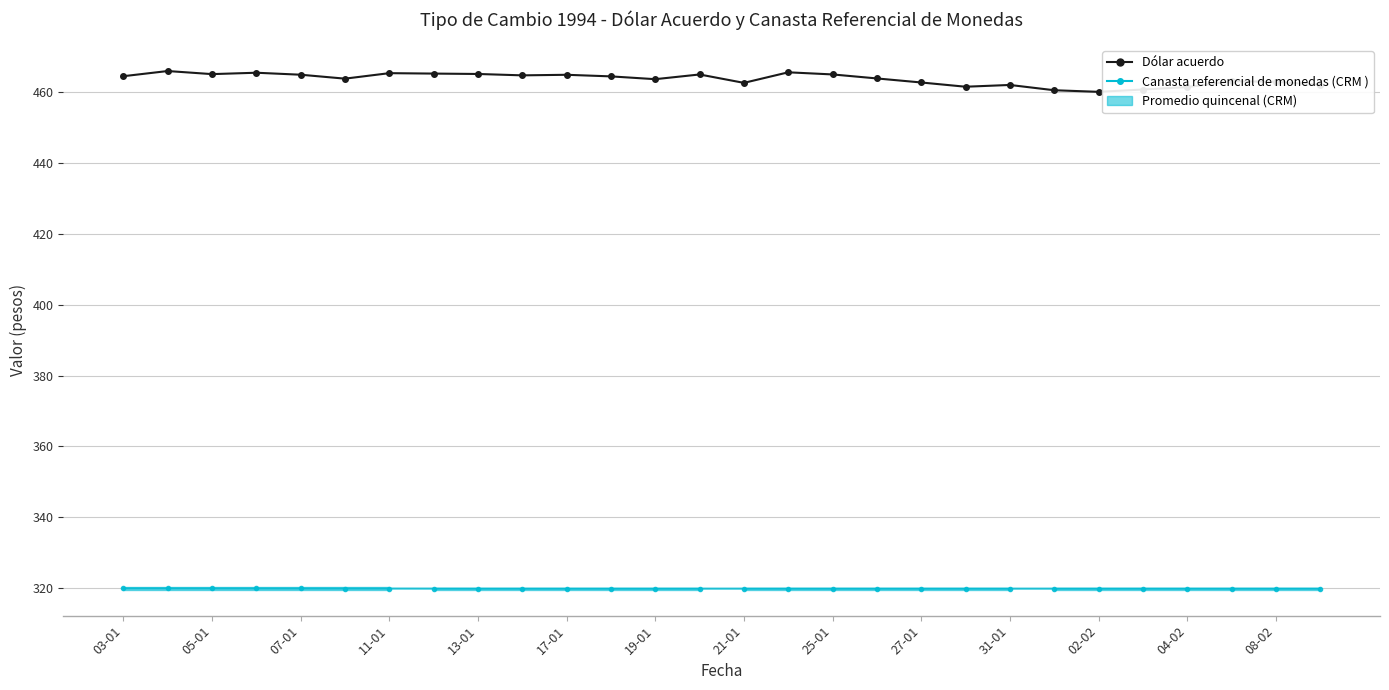

At which label does Dólar acuerdo reach its peak?

05-01